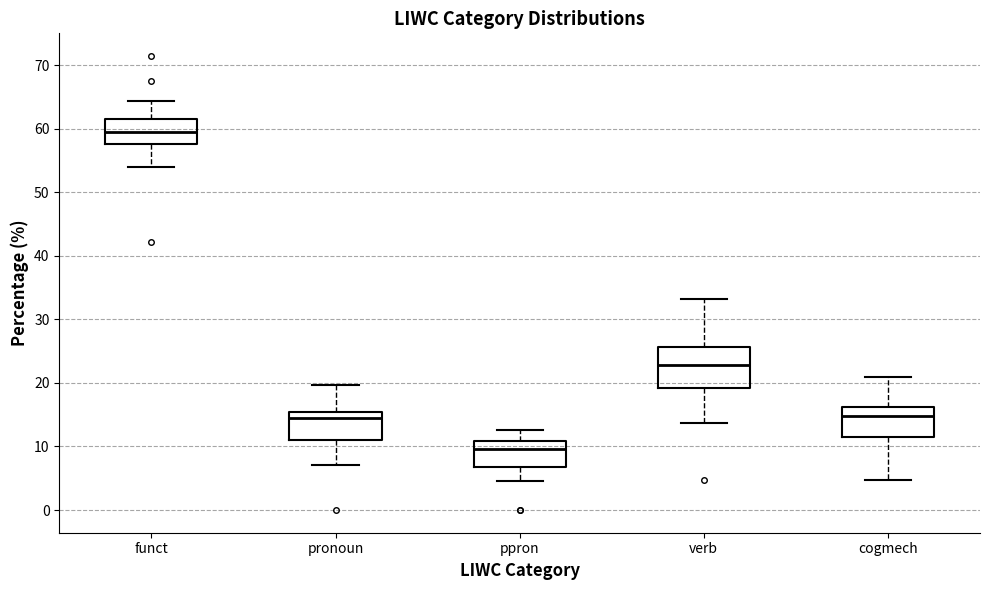

Reading left to right, transcribe this box plot: for each box, give where its median line is, the range the box spans, and where its two whiskers end, as read against the y-axis. The values are not printed on the chart, so give them approximately, as read against the axis.

funct: median 60, box 58 to 62, whiskers 54 to 64
pronoun: median 14, box 11 to 15, whiskers 7 to 20
ppron: median 10, box 7 to 11, whiskers 5 to 13
verb: median 23, box 19 to 26, whiskers 14 to 33
cogmech: median 15, box 11 to 16, whiskers 5 to 21